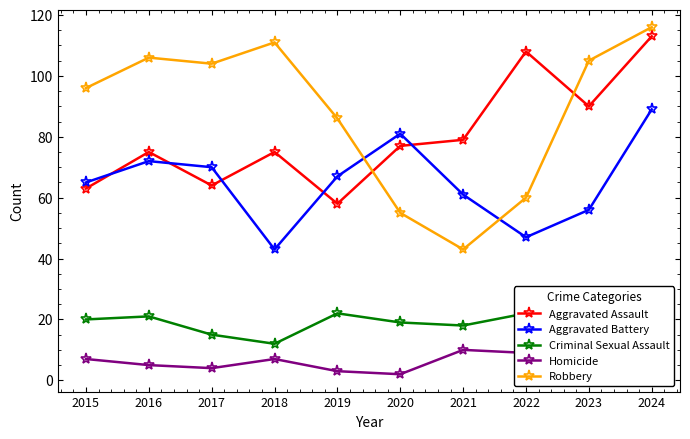

Reading left to right, extract all data points from this chart.

Aggravated Assault: 2015=63	2016=75	2017=64	2018=75	2019=58	2020=77	2021=79	2022=108	2023=90	2024=113
Aggravated Battery: 2015=65	2016=72	2017=70	2018=43	2019=67	2020=81	2021=61	2022=47	2023=56	2024=89
Criminal Sexual Assault: 2015=20	2016=21	2017=15	2018=12	2019=22	2020=19	2021=18	2022=22	2023=22	2024=20
Homicide: 2015=7	2016=5	2017=4	2018=7	2019=3	2020=2	2021=10	2022=9	2023=5	2024=3
Robbery: 2015=96	2016=106	2017=104	2018=111	2019=86	2020=55	2021=43	2022=60	2023=105	2024=116